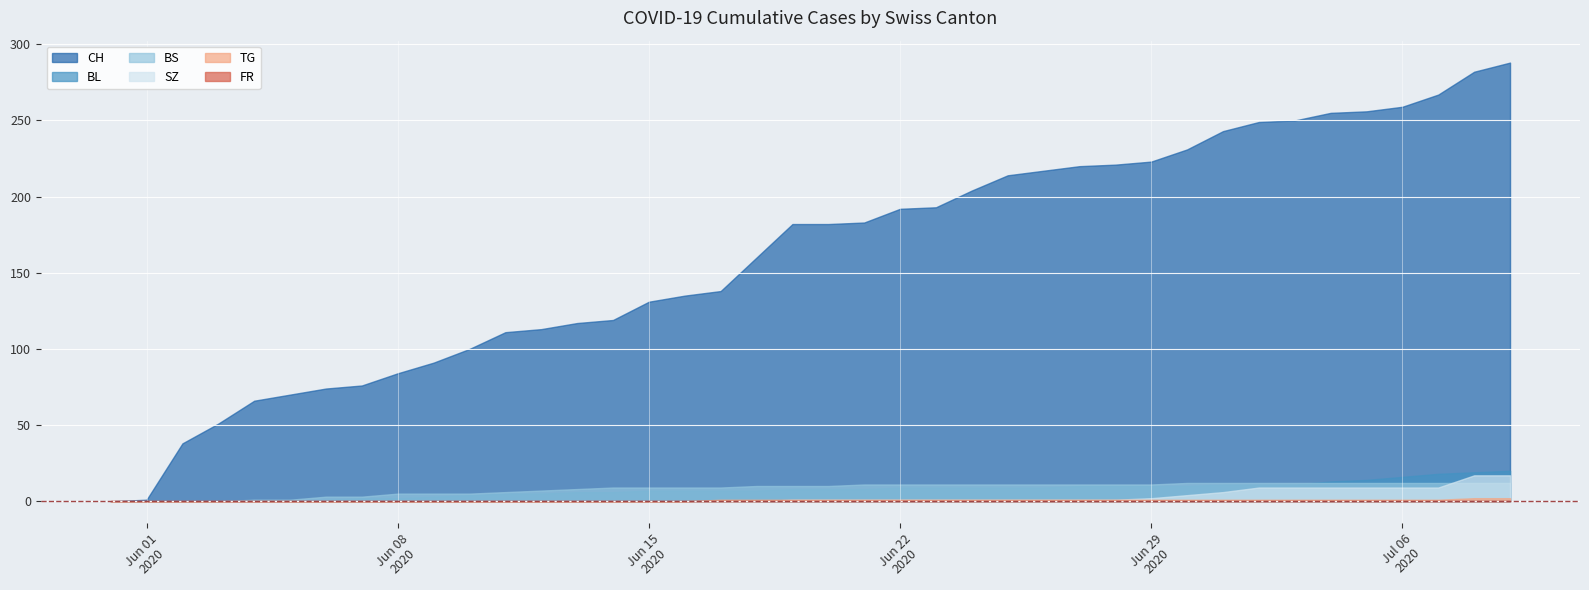

How many lines are shown in the chart?

6